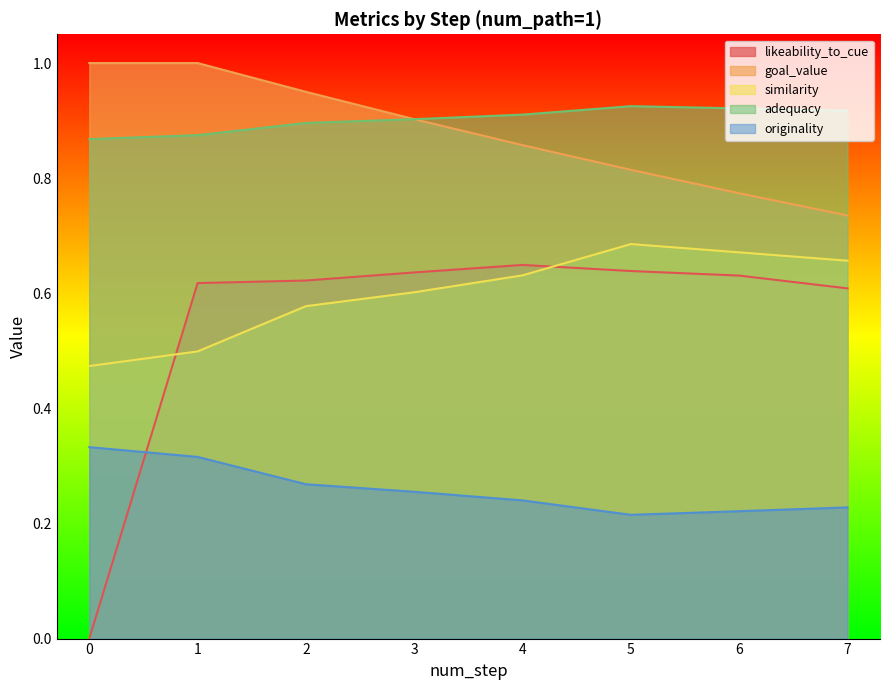

Is it true that goal_value equals 1.5 at 4?

False